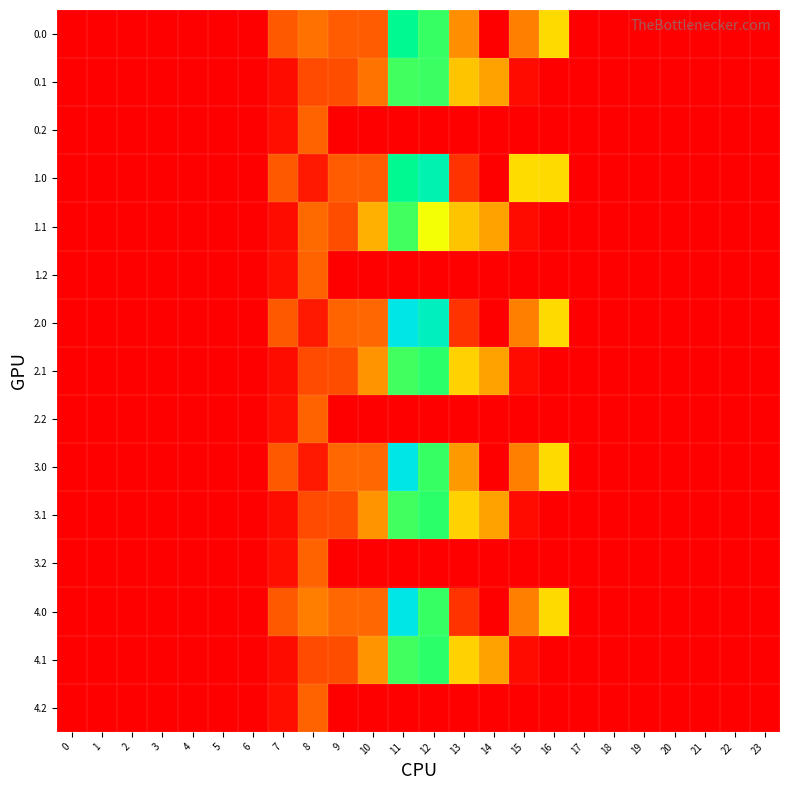

How many distinct data groups are displayed?

15